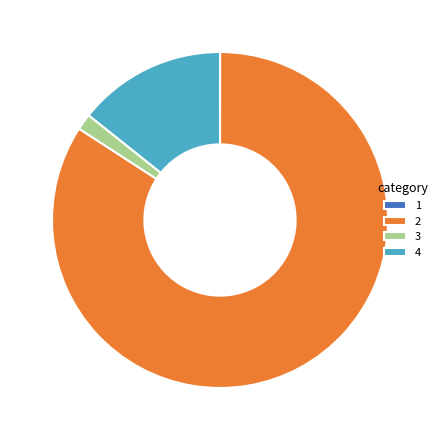

Combined, do 2 and 4 account for over 50%?

Yes